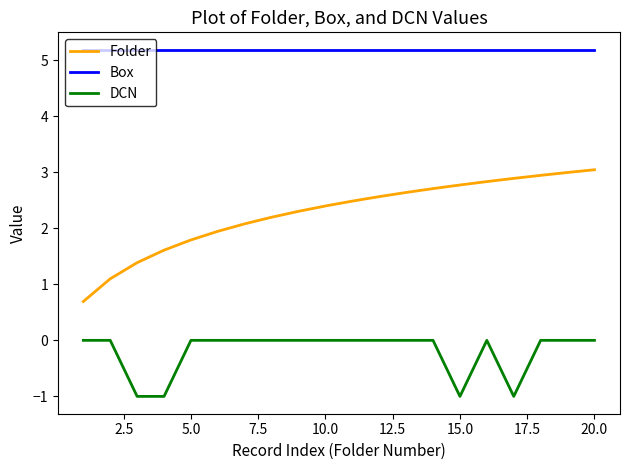

Which series has the largest range (max minus min)?

Folder